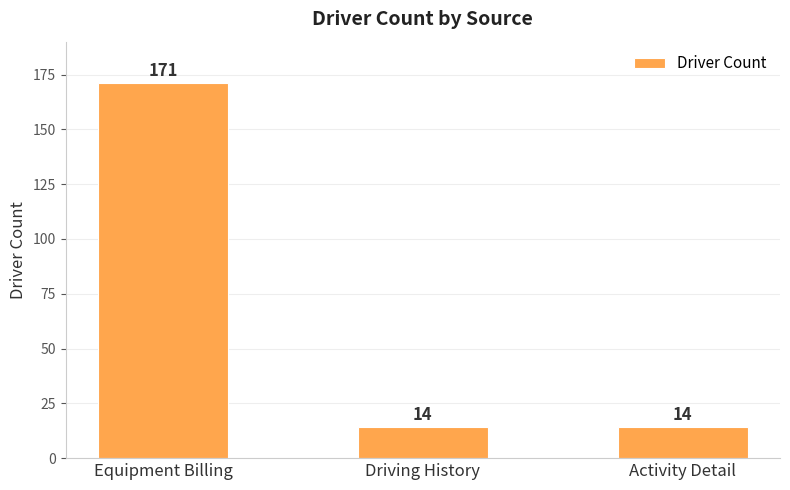

What is the difference between the maximum and minimum values?

157